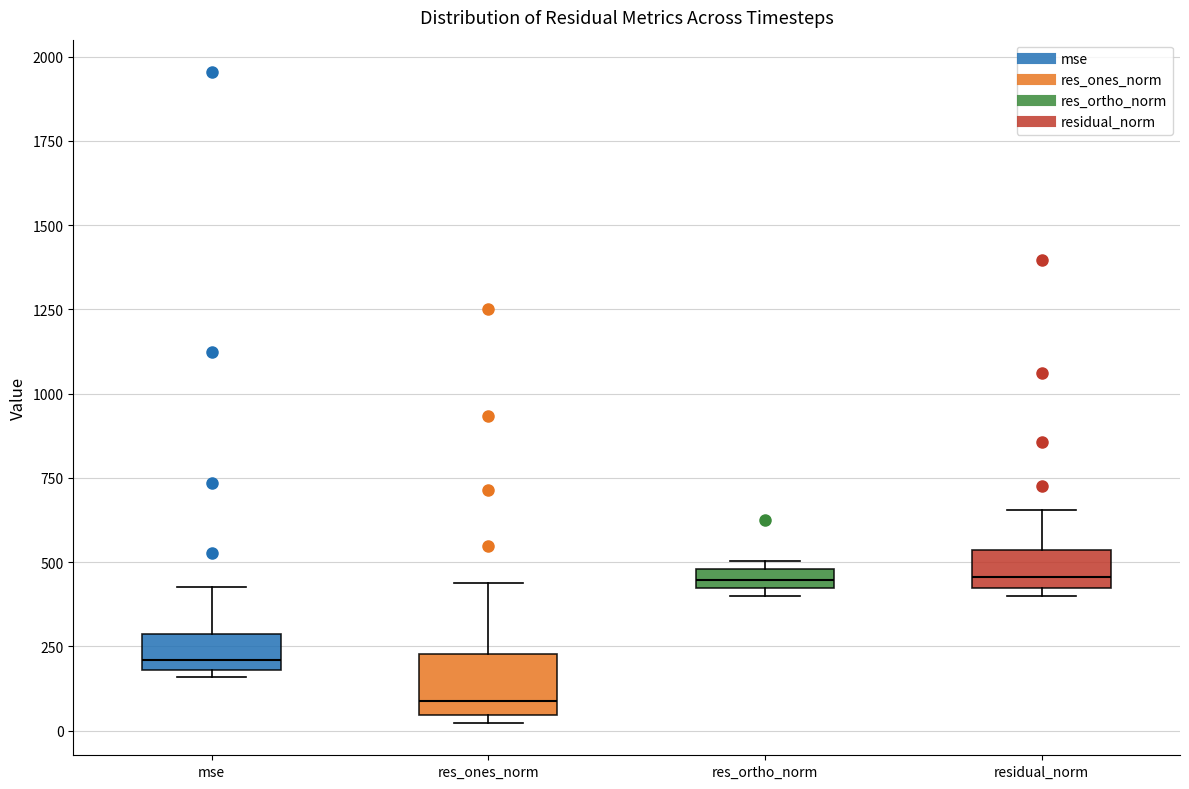

Which box's median line is the lowest?

res_ones_norm